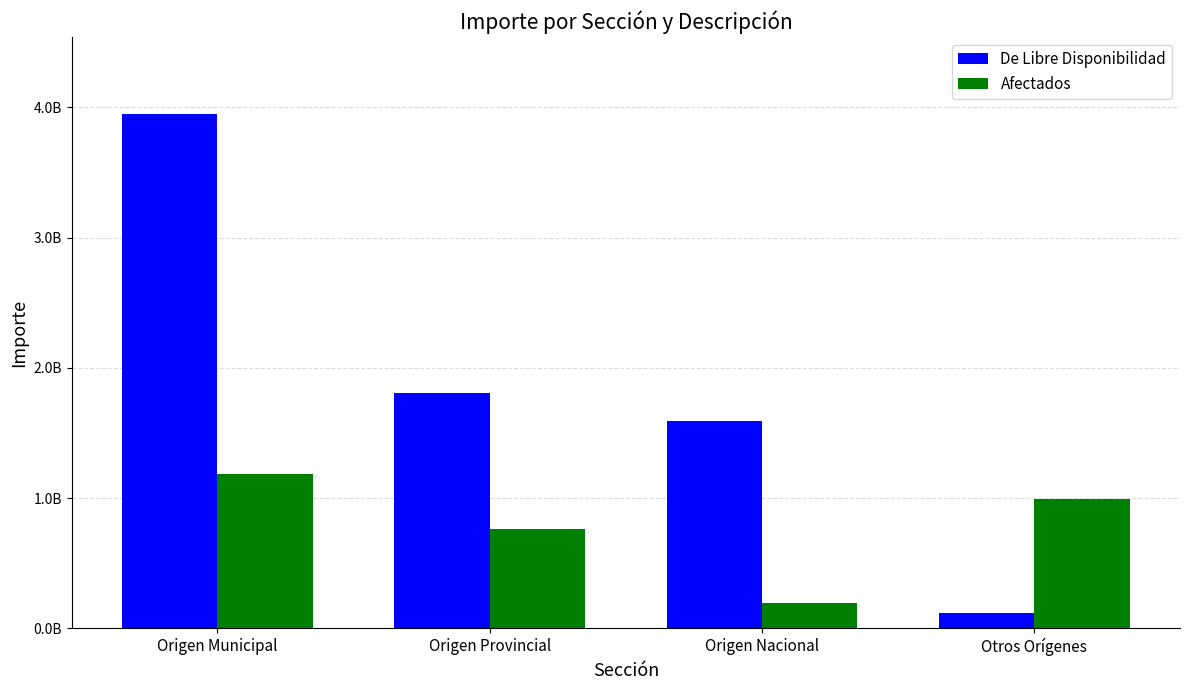

Rank the series by their maximum value, from lowest to highest.

Afectados, De Libre Disponibilidad